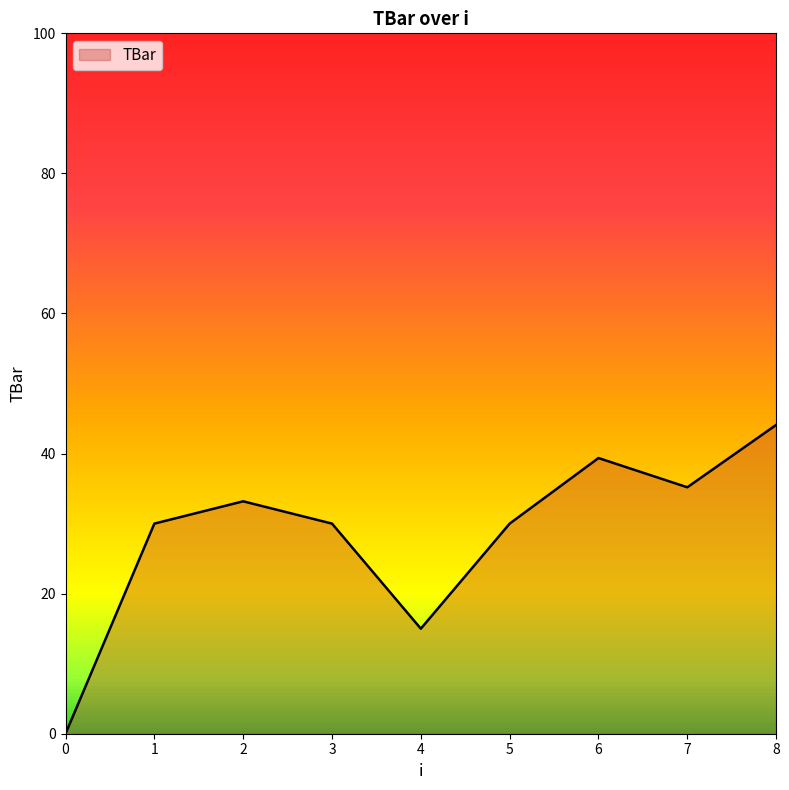

True or false: the data shows 30.0 at 1.

True